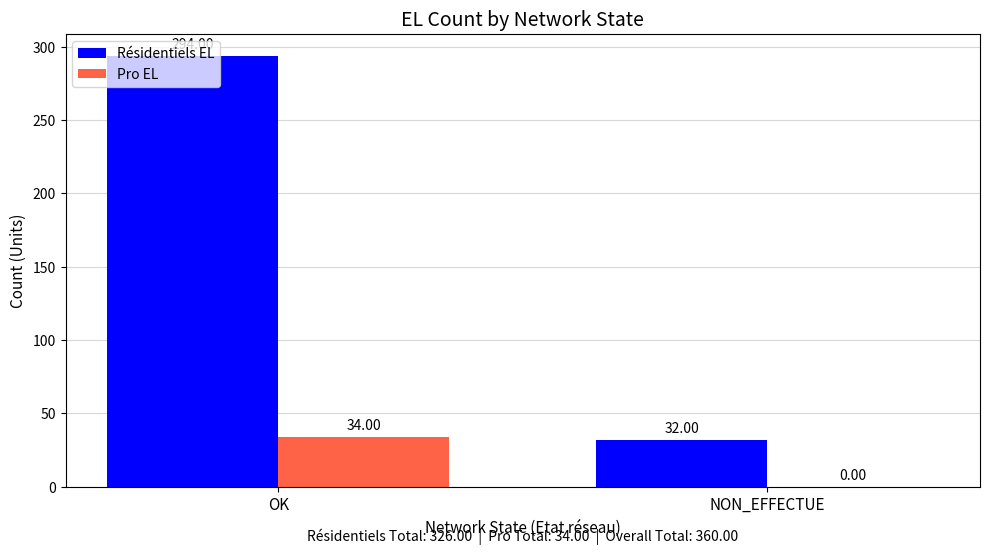

How many groups of bars are there?

2